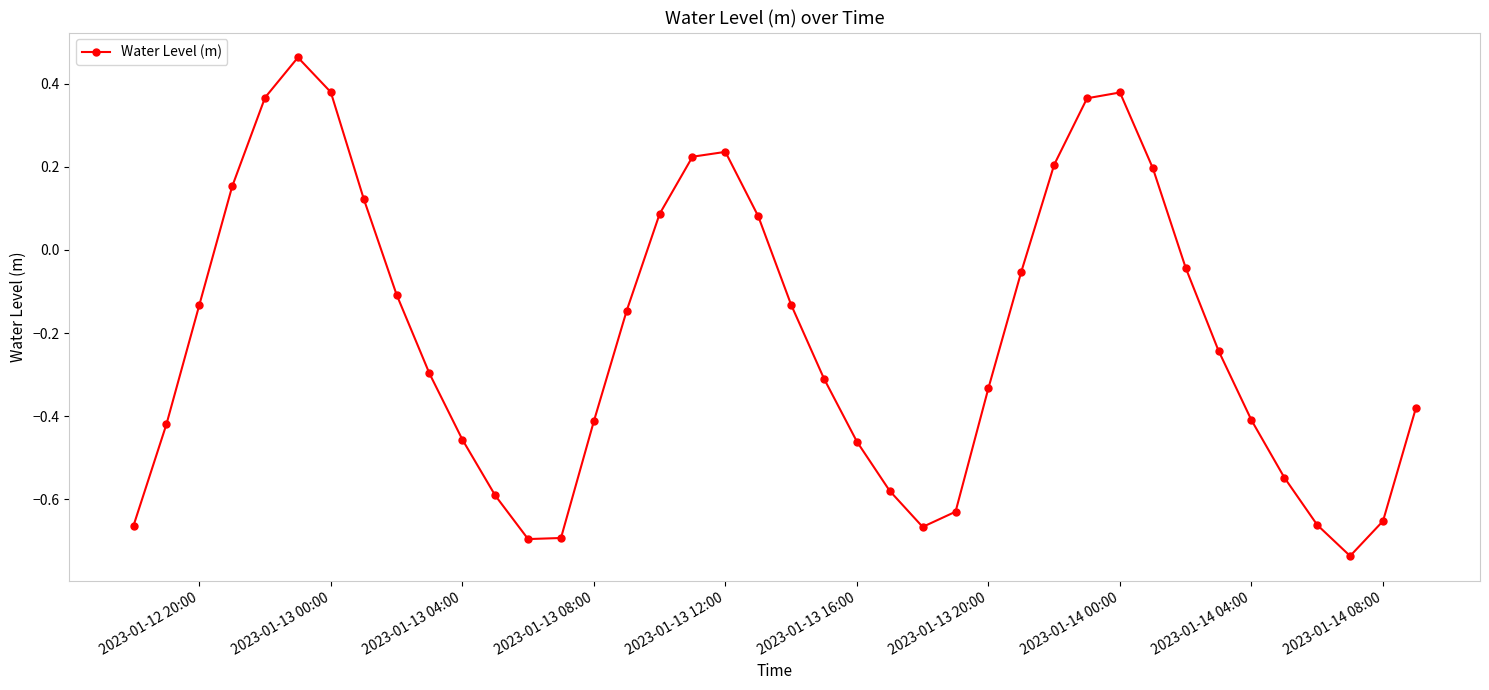

How many positive values are there?

13